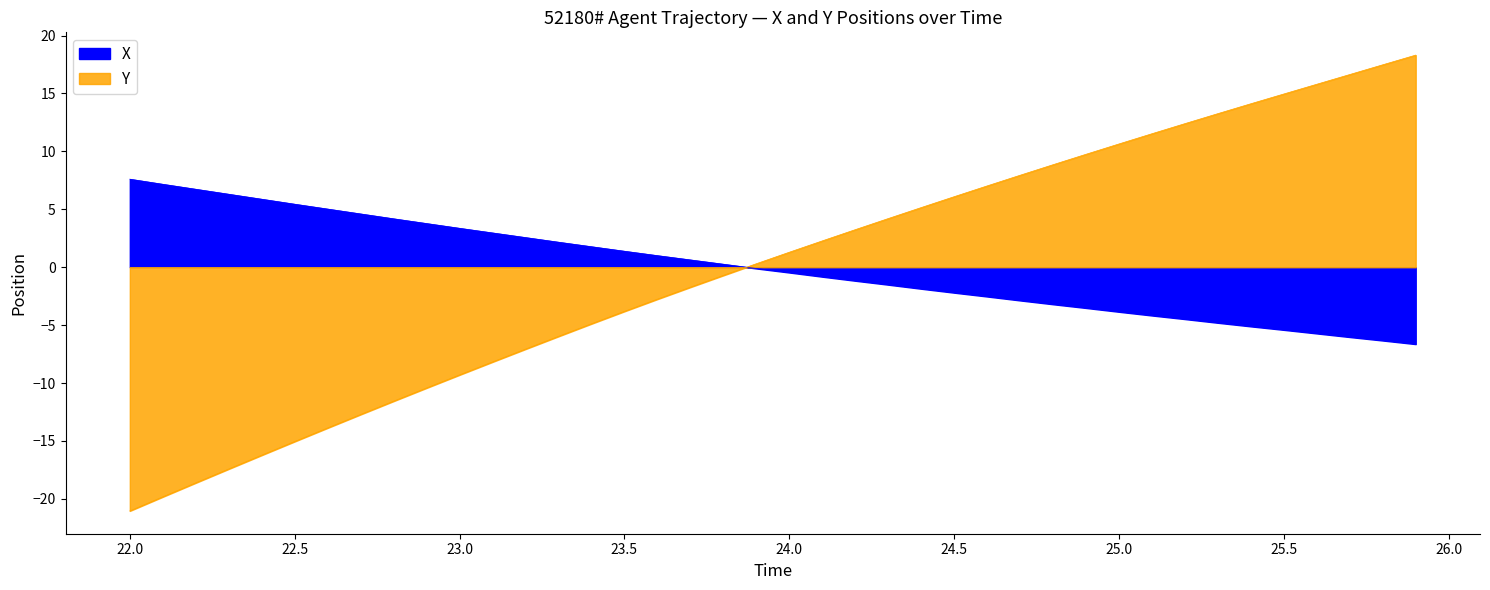

What is the greatest value displayed?

18.3